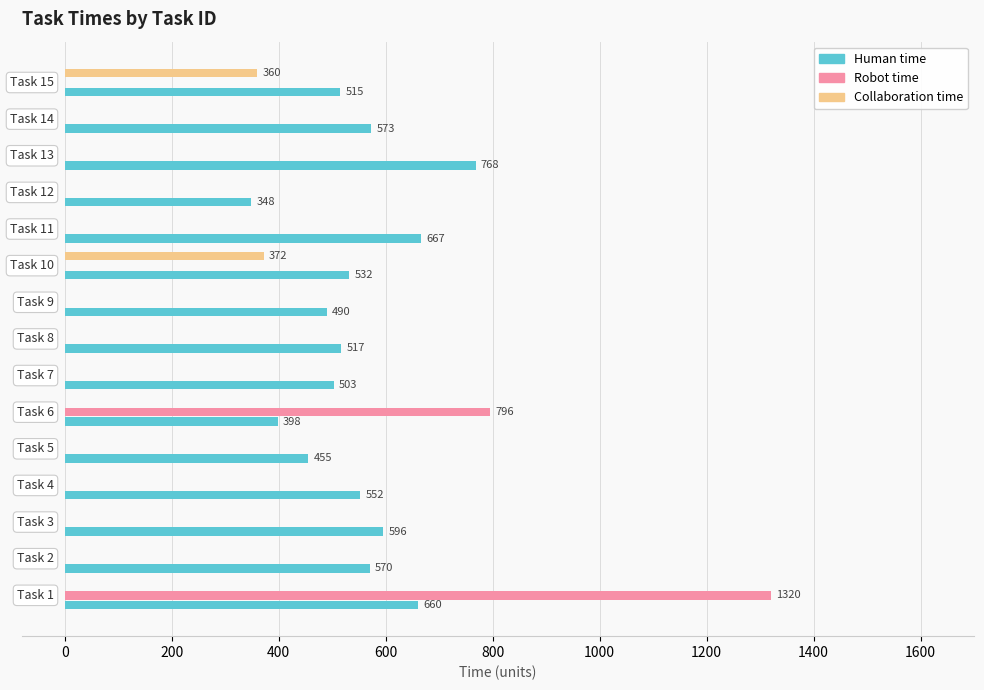

What is the sum of all Human time values?

8144